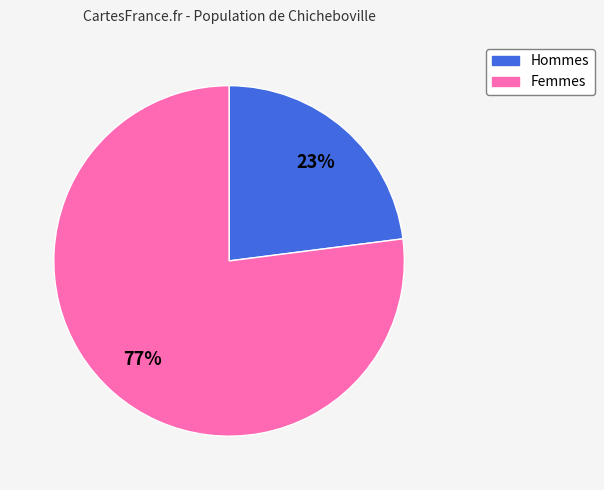

To the nearest percent, what is the average slice percentage?

50%